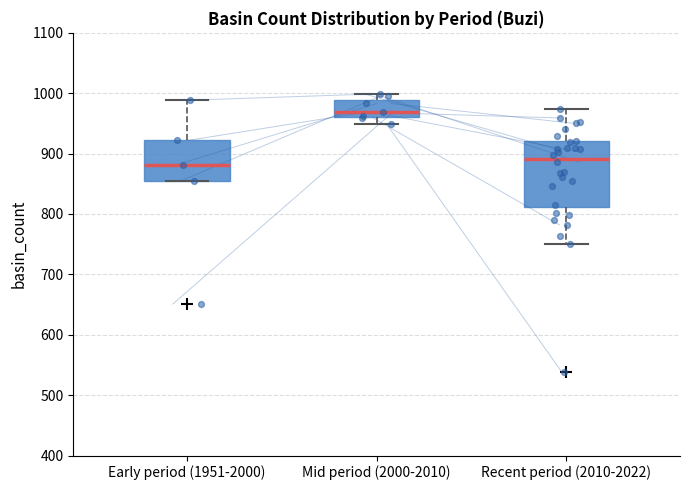

Comparing the boxes themselves (not the whiskers), which one is the tallest?

Recent period (2010-2022)